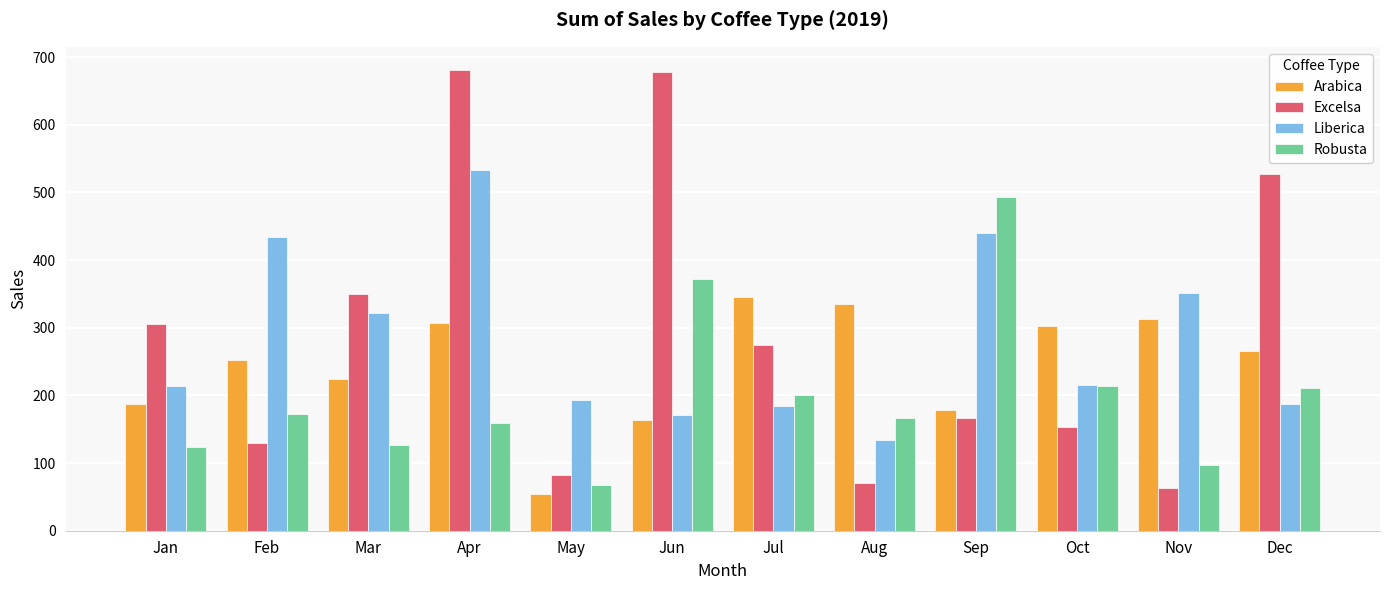

What is the difference between the highest and lowest values at Jan?

183.0